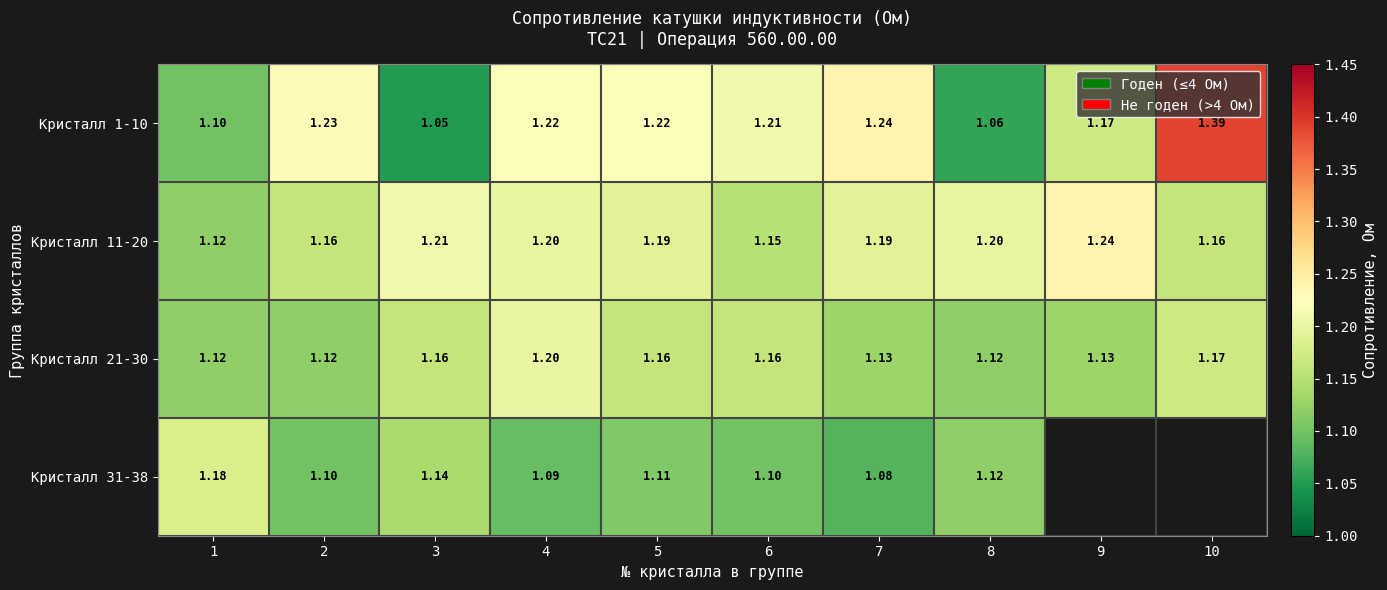

What is the sum of the Кристалл 1-10 values at 1 and 8?

2.2